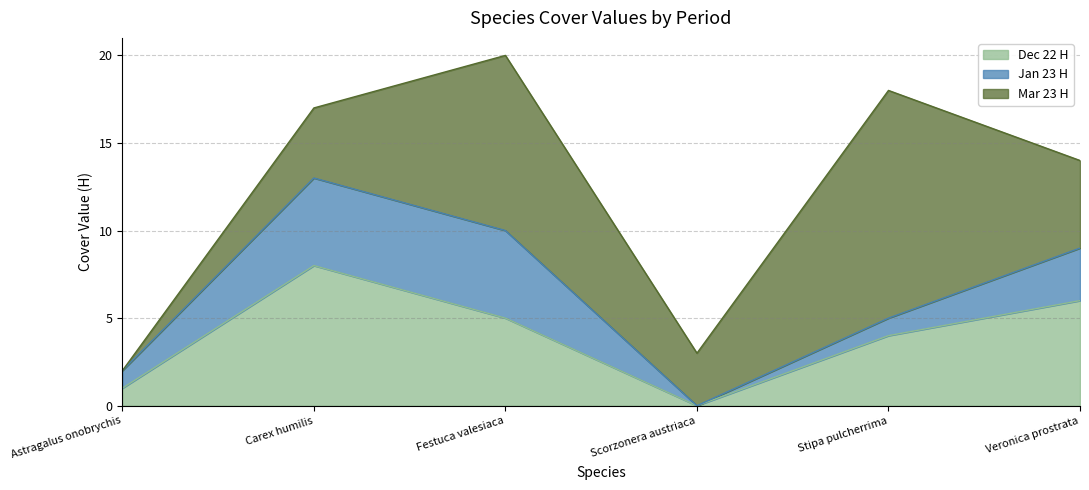

What are all the series names shown in the legend?

Dec 22 H, Jan 23 H, Mar 23 H